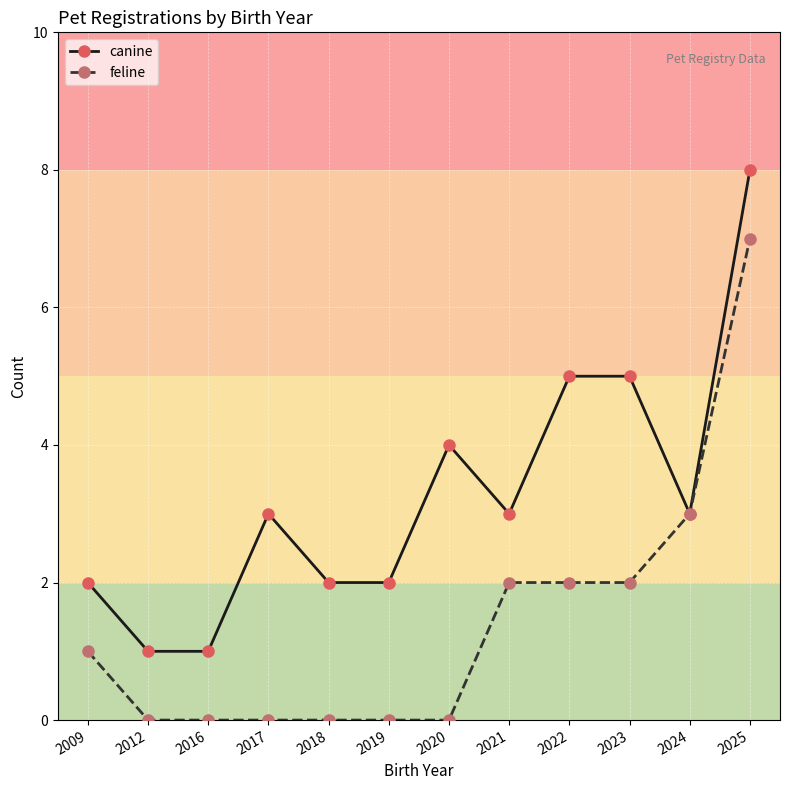

Rank the series by their maximum value, from lowest to highest.

feline, canine